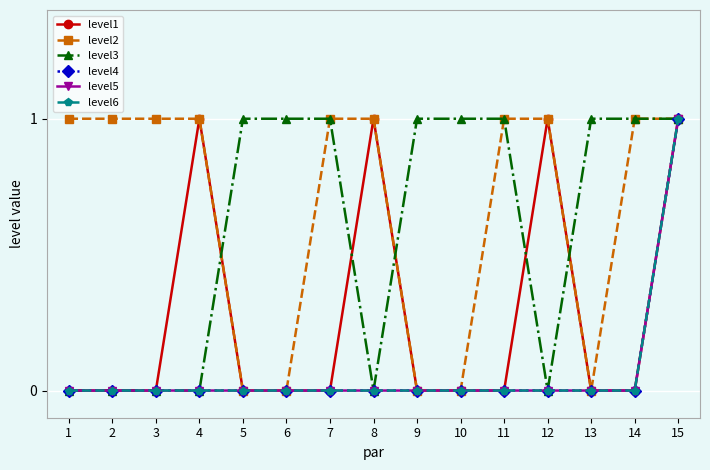

Reading left to right, what are all the values shown in this chart?

level1: 1=0	2=0	3=0	4=1	5=0	6=0	7=0	8=1	9=0	10=0	11=0	12=1	13=0	14=0	15=1
level2: 1=1	2=1	3=1	4=1	5=0	6=0	7=1	8=1	9=0	10=0	11=1	12=1	13=0	14=1	15=1
level3: 1=0	2=0	3=0	4=0	5=1	6=1	7=1	8=0	9=1	10=1	11=1	12=0	13=1	14=1	15=1
level4: 1=0	2=0	3=0	4=0	5=0	6=0	7=0	8=0	9=0	10=0	11=0	12=0	13=0	14=0	15=1
level5: 1=0	2=0	3=0	4=0	5=0	6=0	7=0	8=0	9=0	10=0	11=0	12=0	13=0	14=0	15=1
level6: 1=0	2=0	3=0	4=0	5=0	6=0	7=0	8=0	9=0	10=0	11=0	12=0	13=0	14=0	15=1